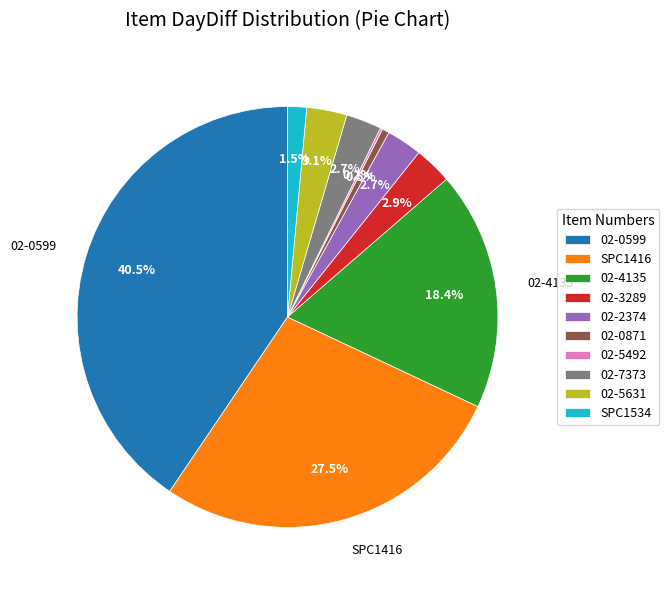

What percentage is the 02-2374 slice, to the nearest percent?

3%